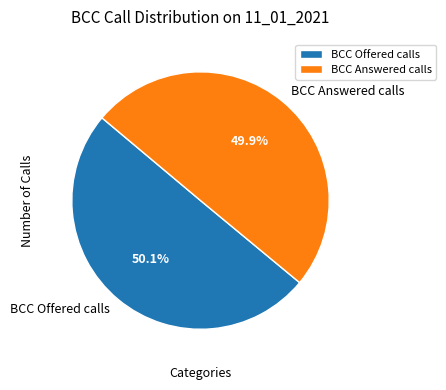

The BCC Offered calls slice represents 50% of the pie. True or false?

True